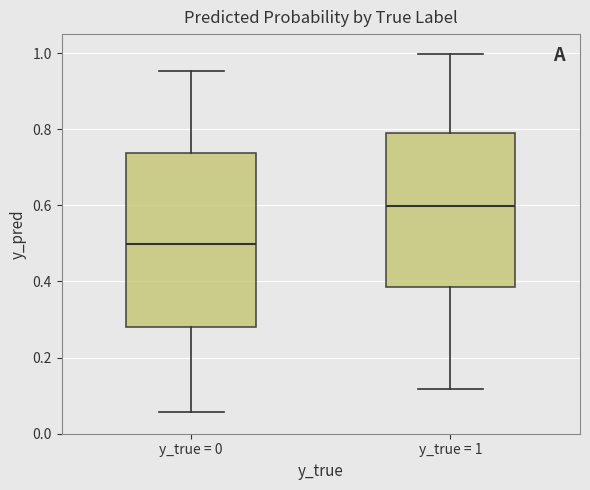

Reading left to right, transcribe this box plot: for each box, give where its median line is, the range the box spans, and where its two whiskers end, as read against the y-axis. The values are not printed on the chart, so give them approximately, as read against the axis.

y_true = 0: median 0.50, box 0.28 to 0.74, whiskers 0.06 to 0.96
y_true = 1: median 0.60, box 0.38 to 0.78, whiskers 0.12 to 1.00